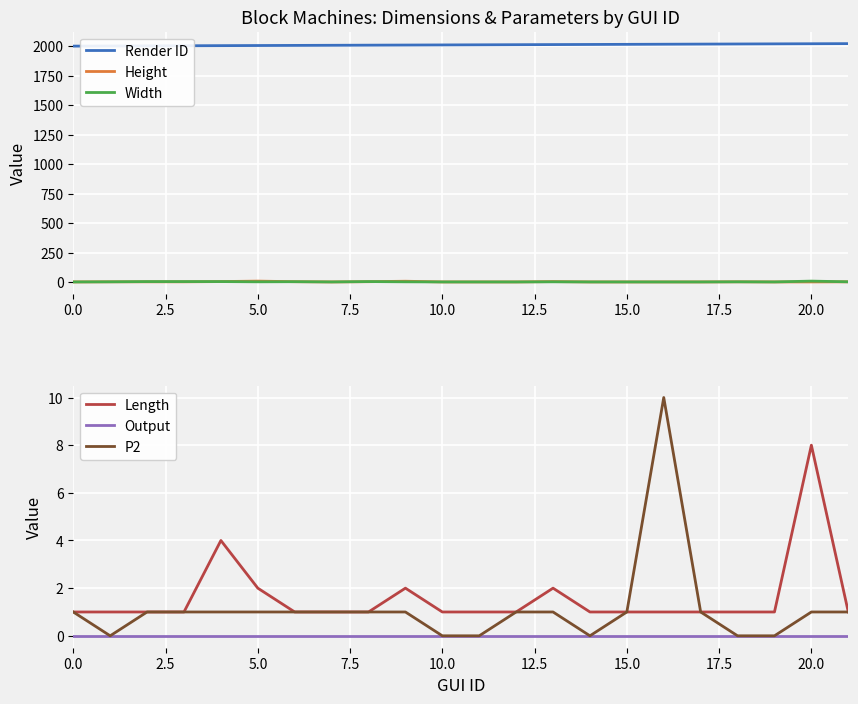

What is the lowest value of the Render ID series?

2000